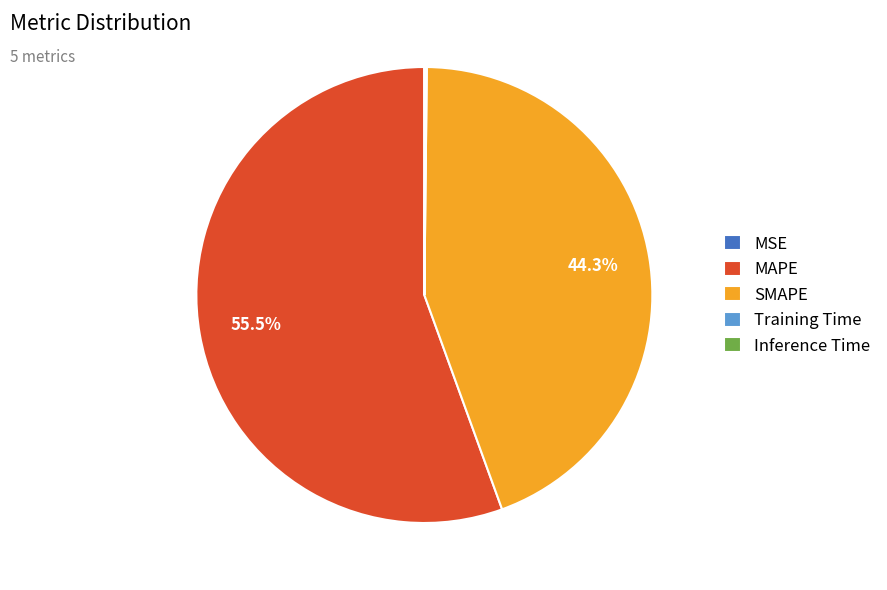

To the nearest percent, what is the difference between the largest and smallest slice percentages?

56%